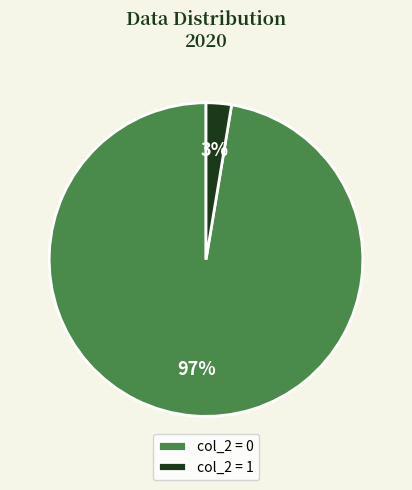

To the nearest percent, what is the combined percentage of col_2 = 0 and col_2 = 1?

100%